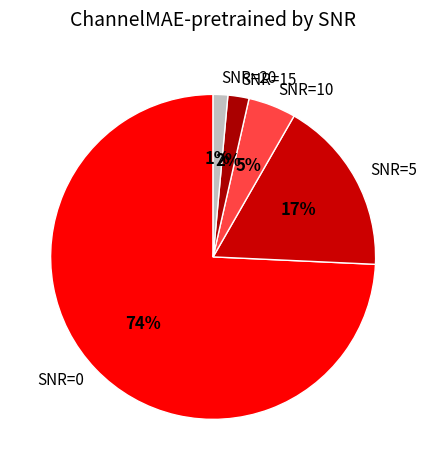

Which slice is the smallest?

SNR=20